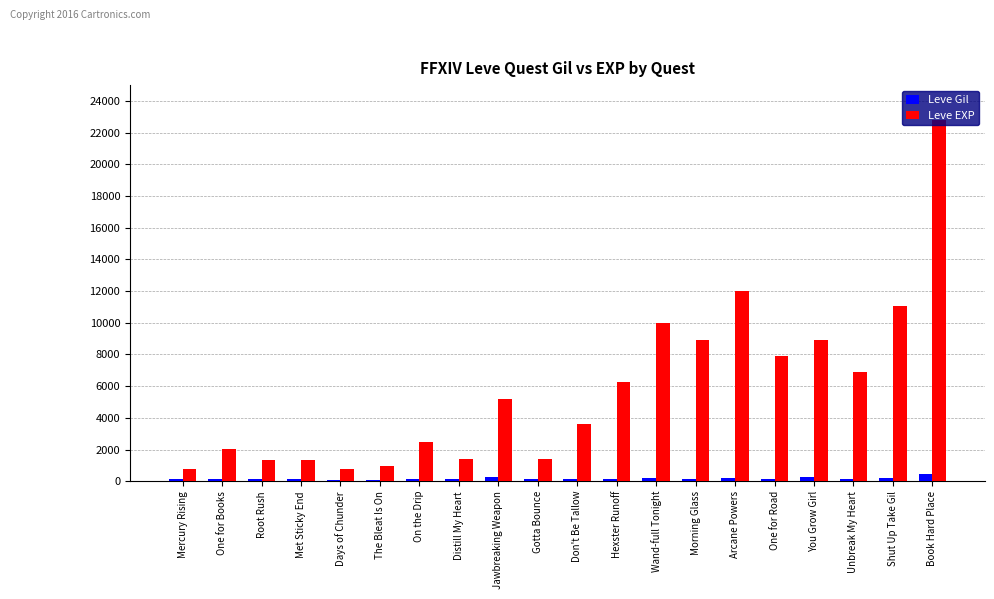

The value of Leve EXP at Wand-full Tonight is 9990. True or false?

True